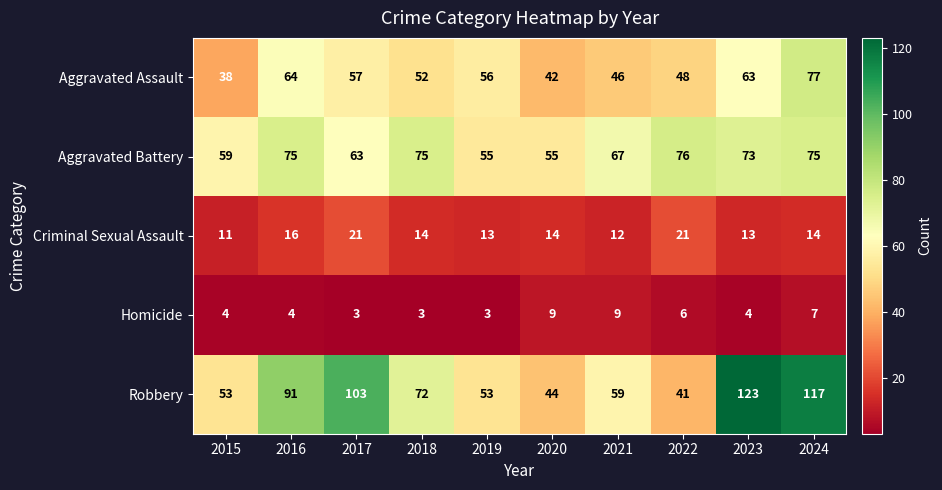

The value of Aggravated Battery at 2022 is 76. True or false?

True